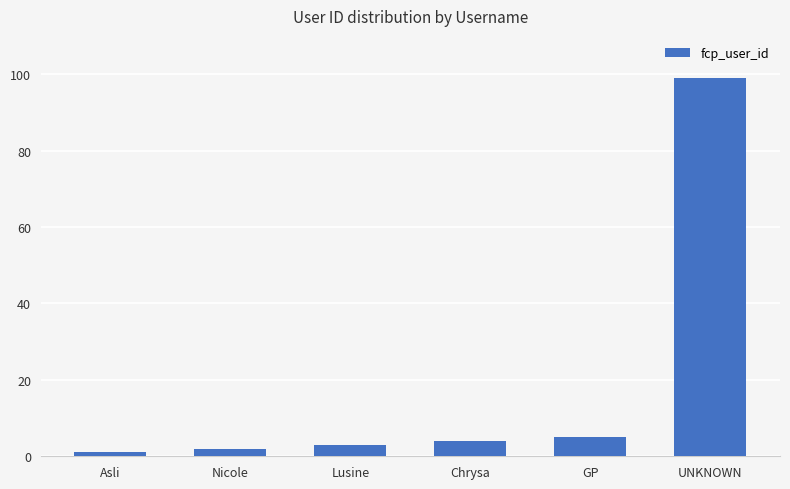

Which label corresponds to the smallest value in the chart?

Asli